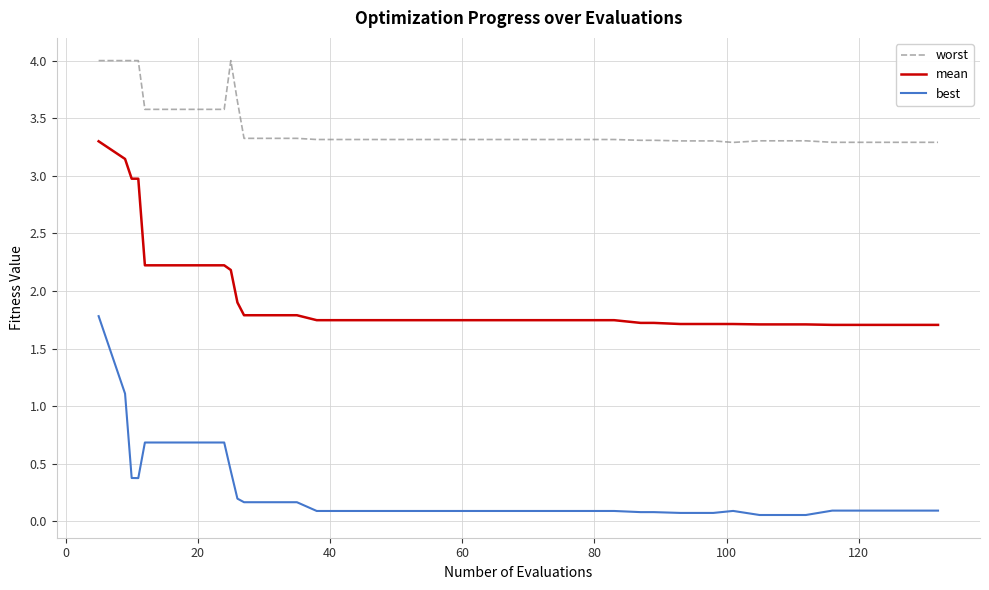

What is the maximum value shown in the chart?

4.0